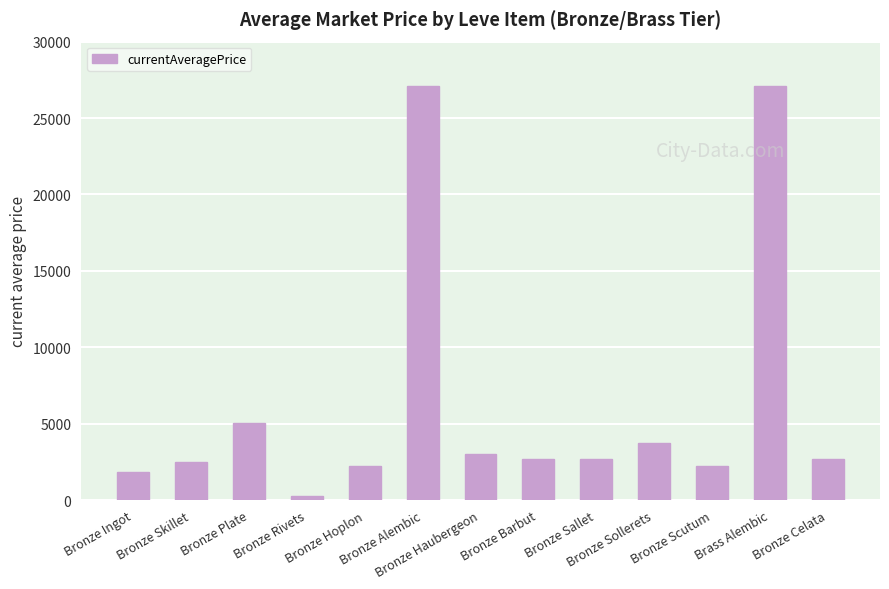

What is the sum of all values?

83175.3